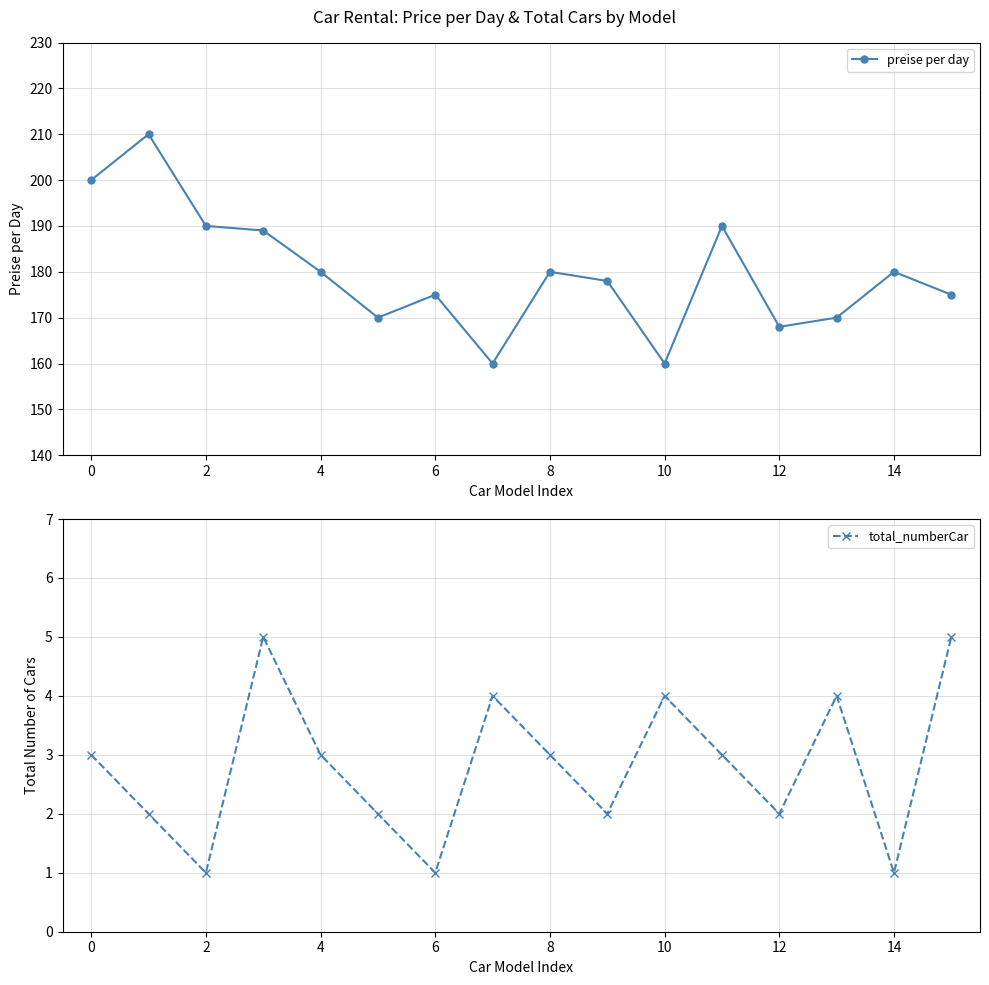

True or false: preise per day has more than 1 points higher than both neighbors.

True